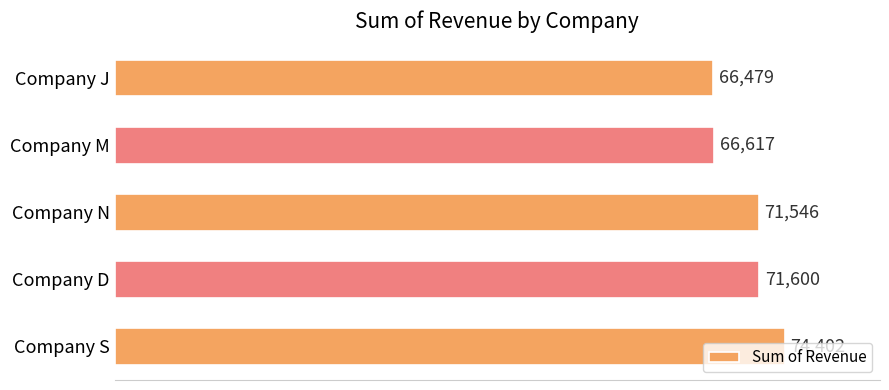

How many bars are there in total?

5